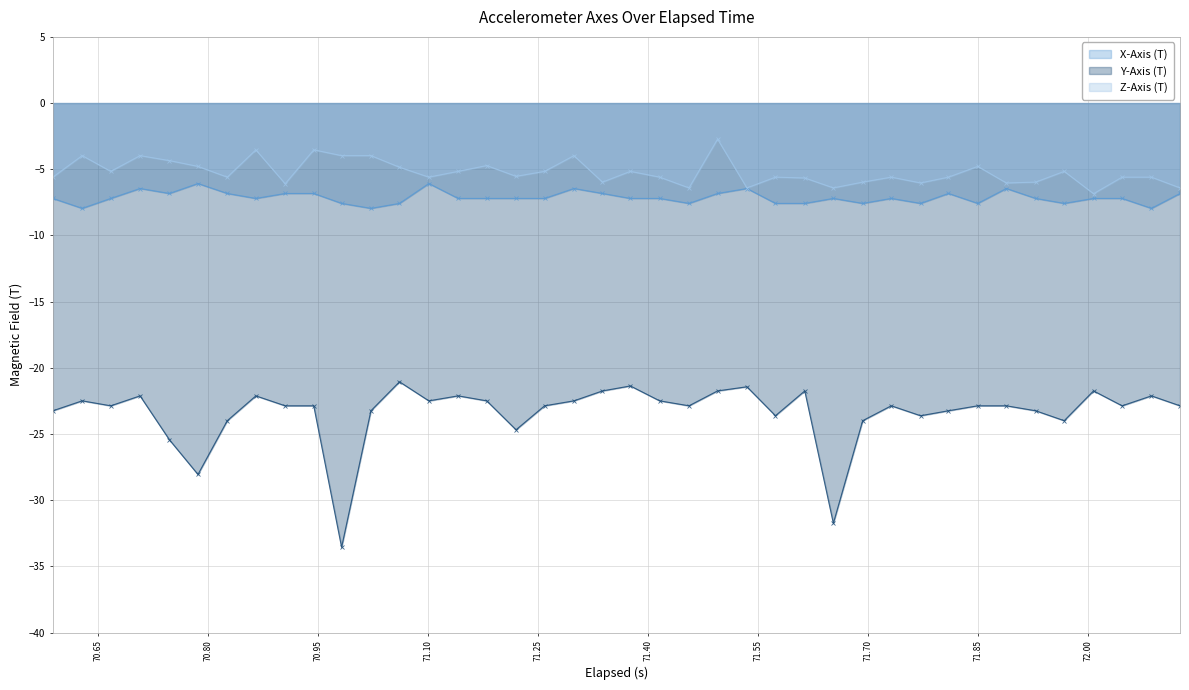

How many categories are shown in the chart?

40